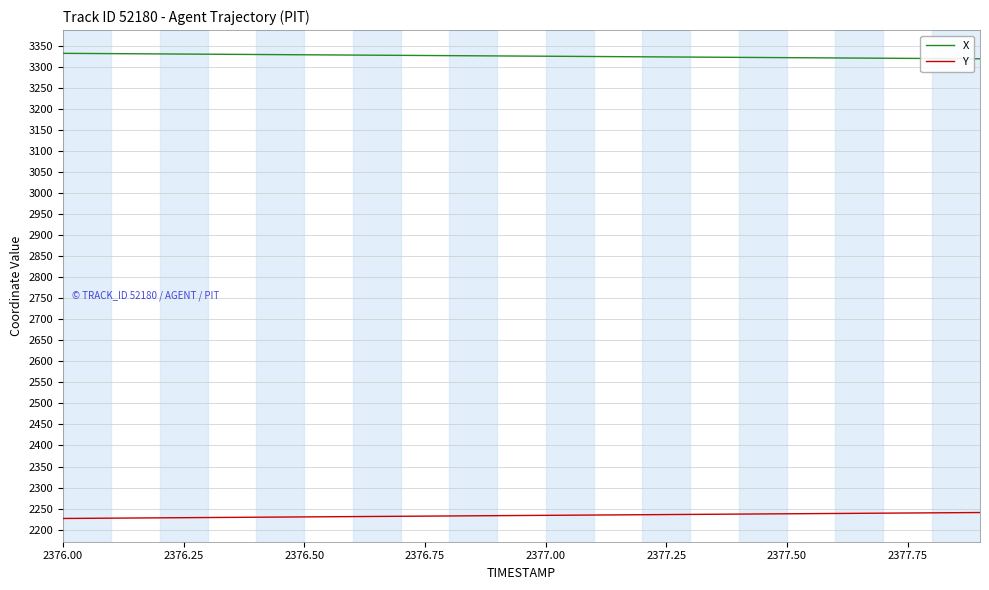

List the series in order of their overall mean, lowest first.

Y, X